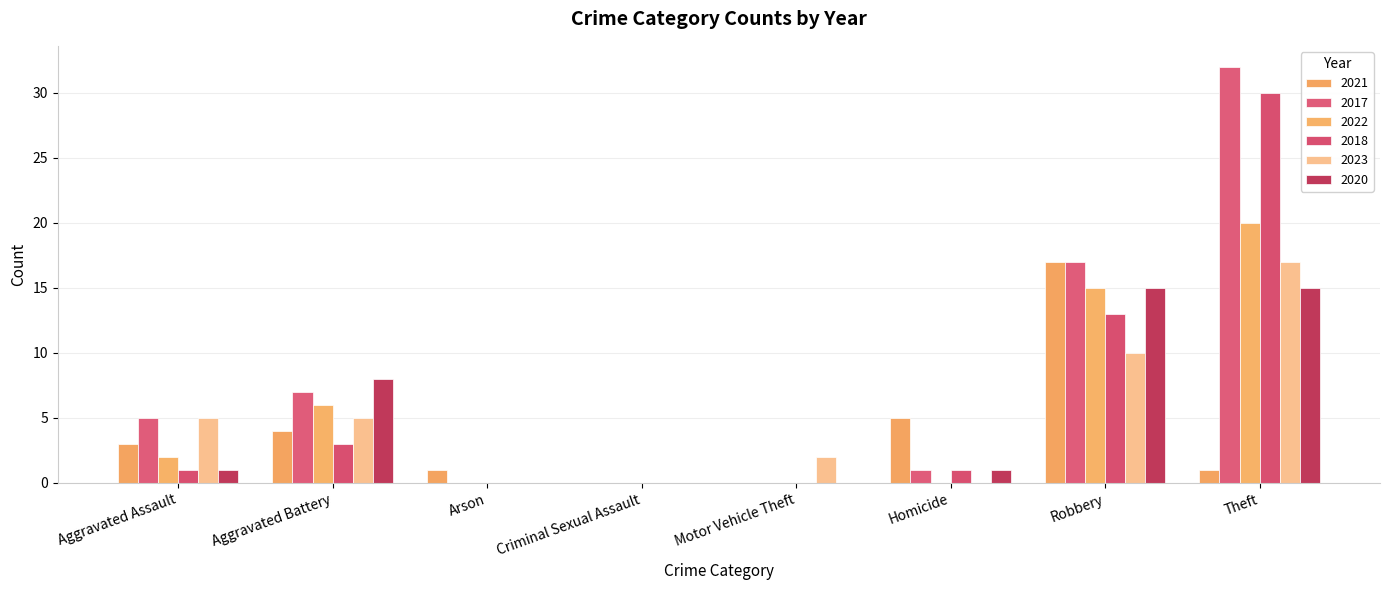

Rank the series by their maximum value, from highest to lowest.

2017, 2018, 2022, 2021, 2023, 2020